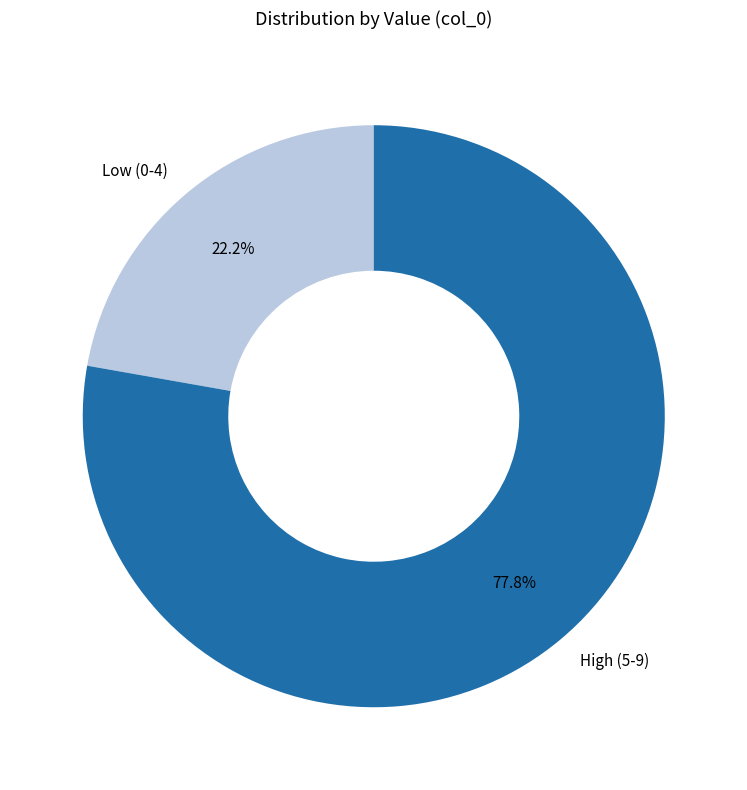

What is the ratio of the value at Low (0-4) to the value at High (5-9)?

0.3